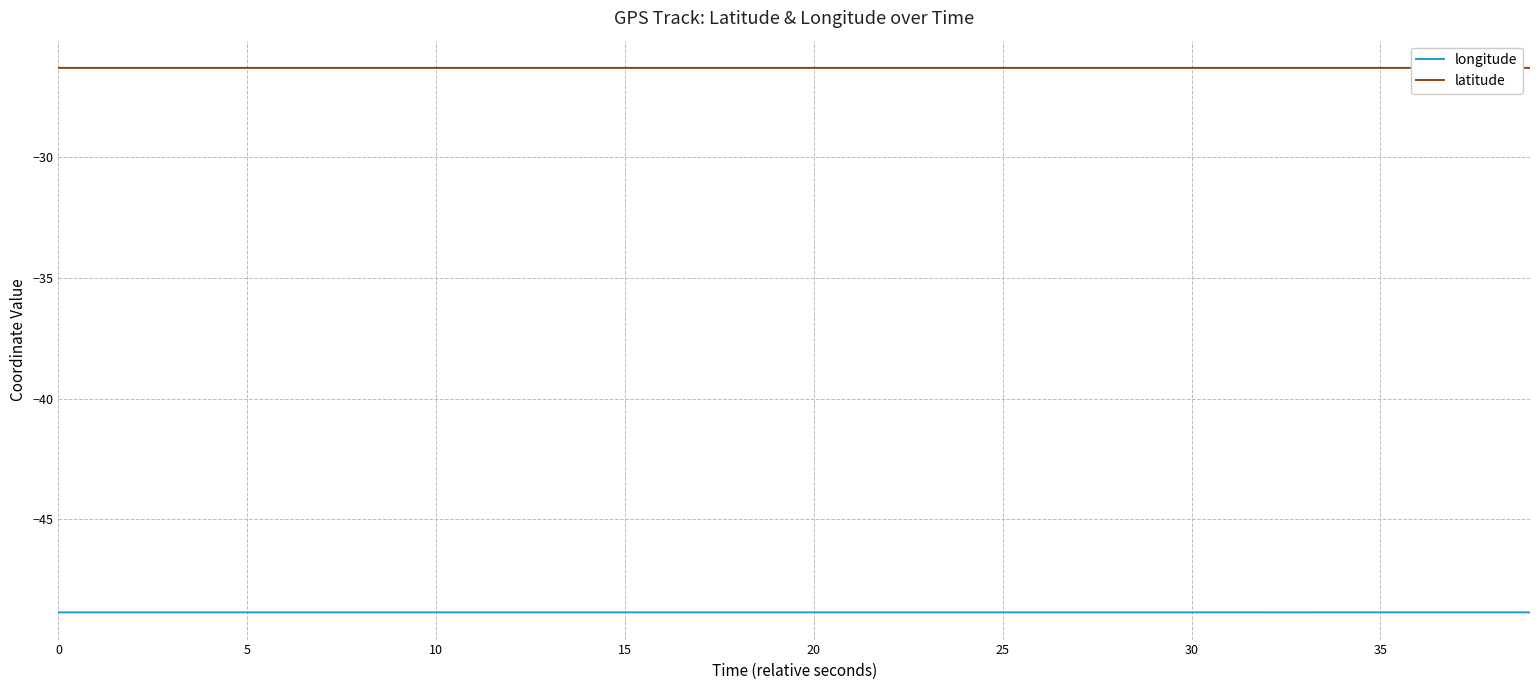

Does the chart display data point markers on the line(s)?

No